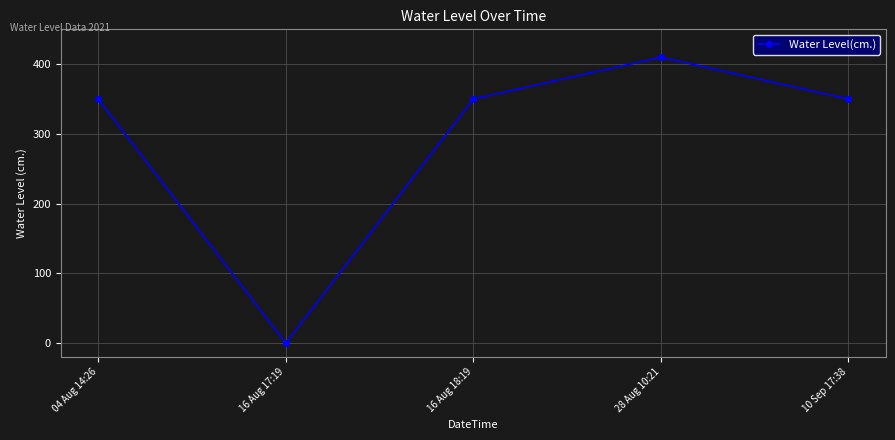

Reading right to left, transcribe all the data shown in this chart.

10 Sep 17:38=350	28 Aug 10:21=410	16 Aug 18:19=350	16 Aug 17:19=0	04 Aug 14:26=350